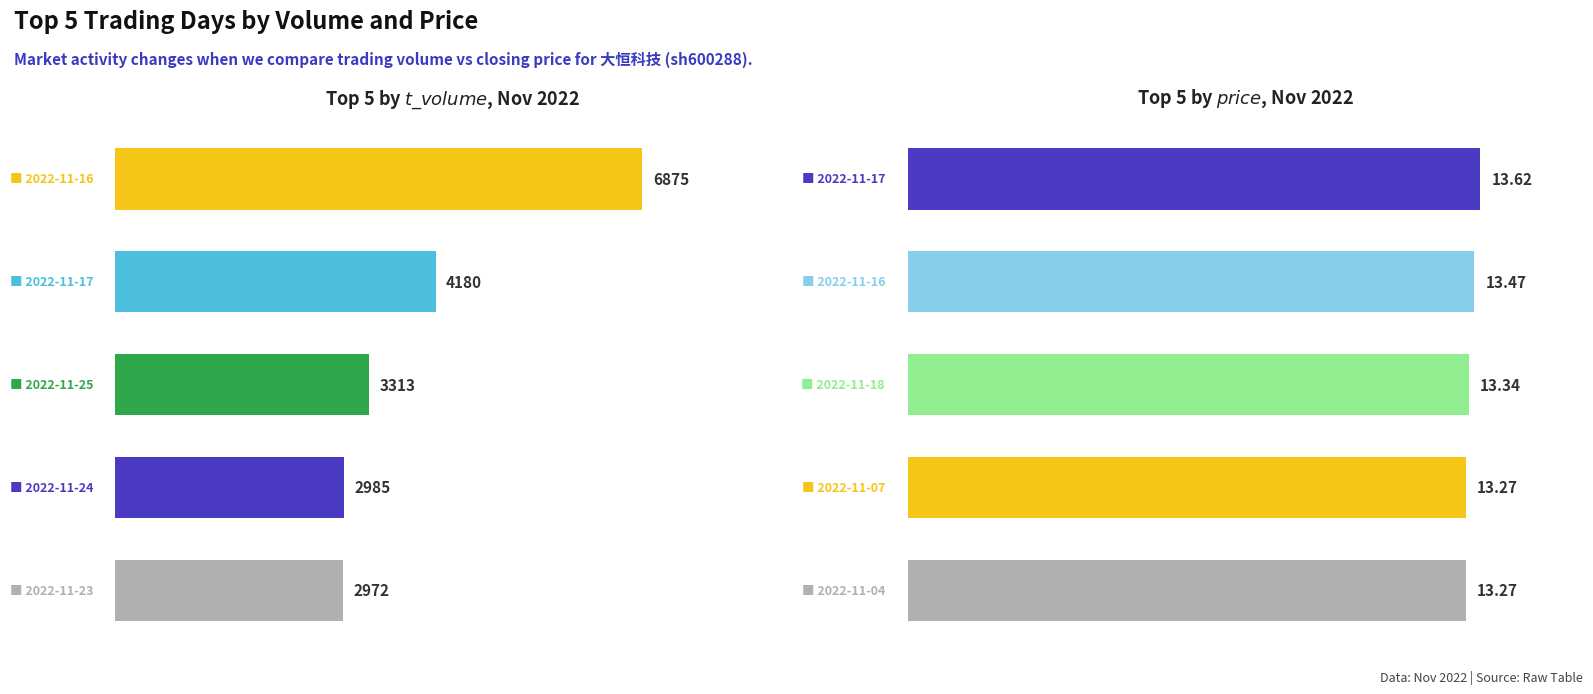

Rank the series by their maximum value, from highest to lowest.

t_volume, price